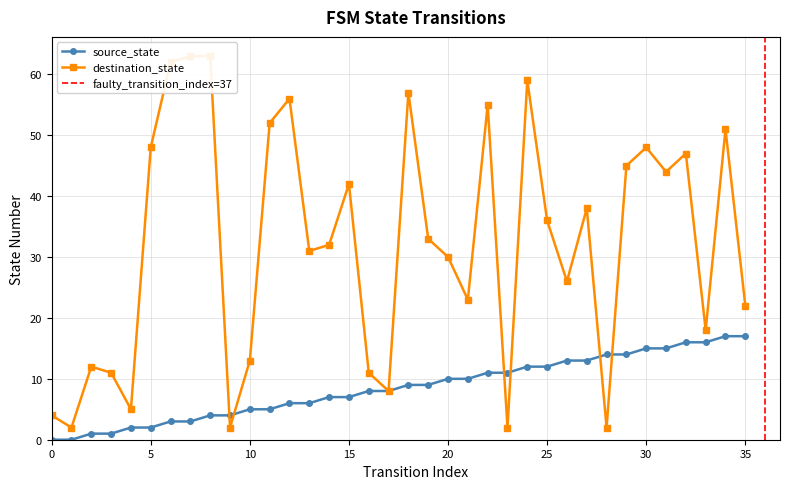

Is it true that source_state equals 17 at 24?

False